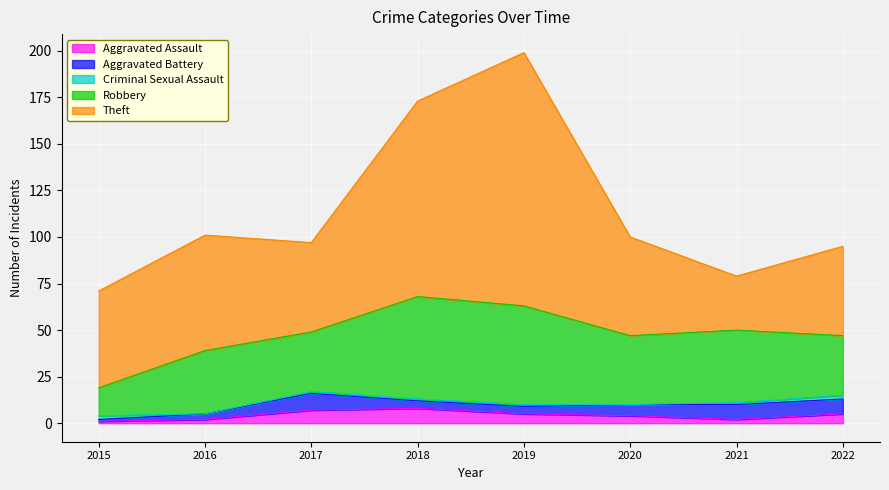

Rank the series by their maximum value, from highest to lowest.

Theft, Robbery, Aggravated Battery, Aggravated Assault, Criminal Sexual Assault